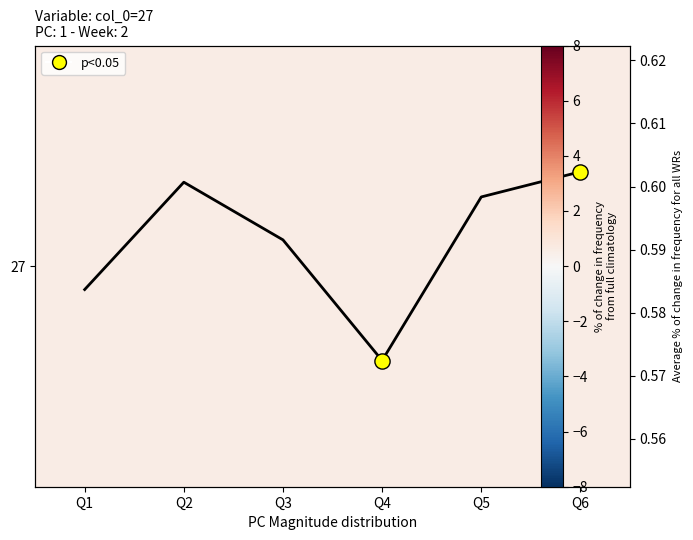

Where is the data nearest to the value 0?

Q4